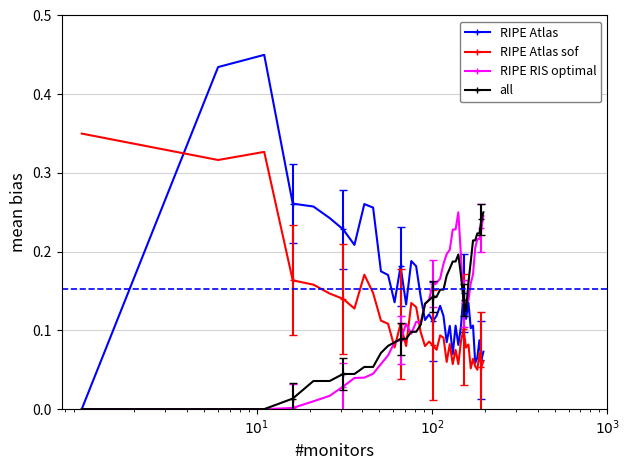

How many data points does each series have?

40